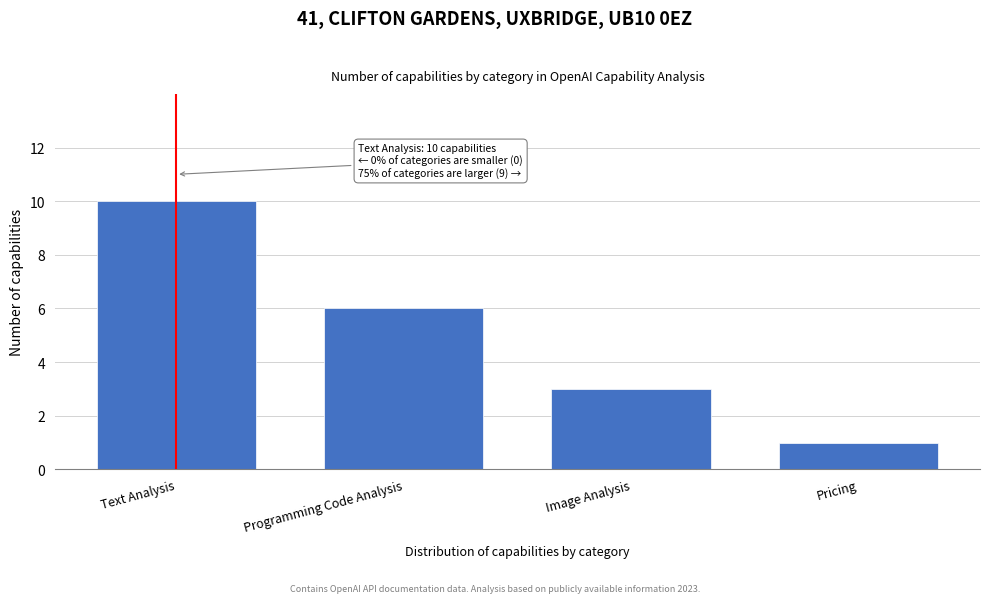

Reading left to right, extract all data points from this chart.

Text Analysis=10	Programming Code Analysis=6	Image Analysis=3	Pricing=1